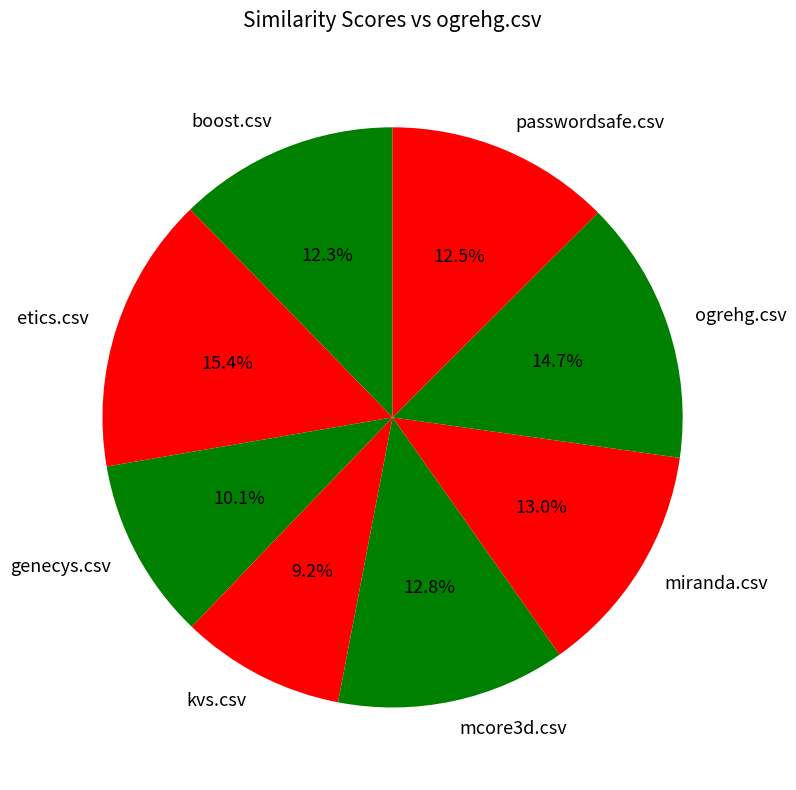

Which slice is the smallest?

kvs.csv